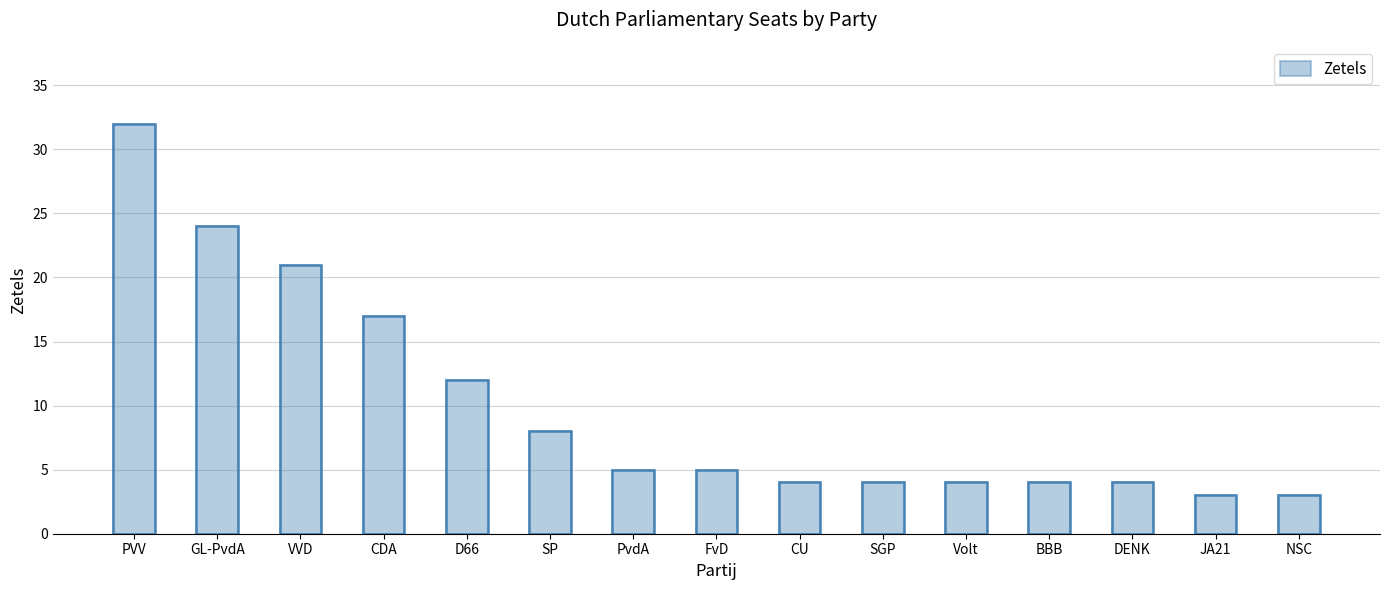

What value does the data have at BBB?

4